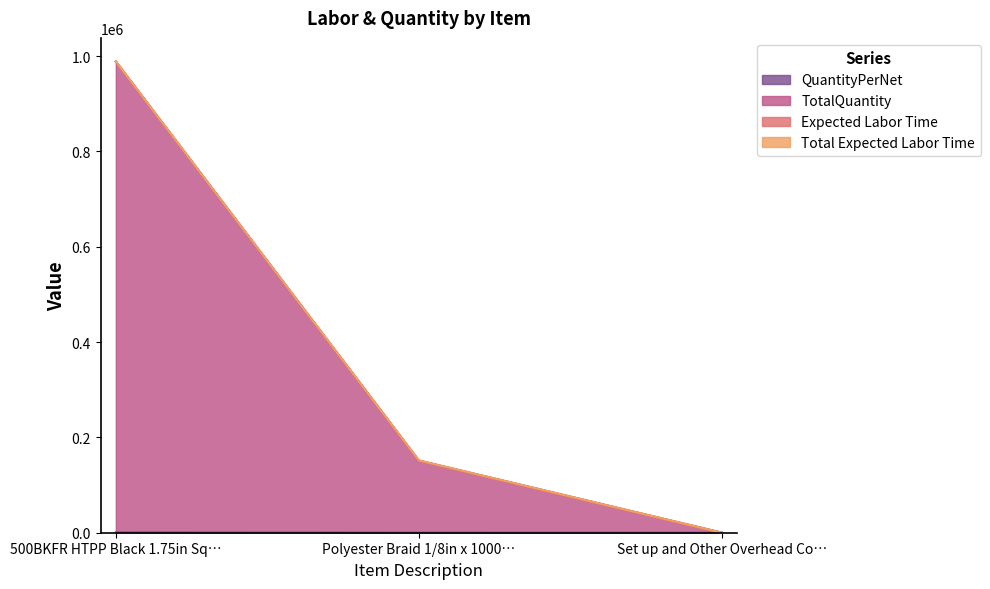

At which category is the sum across all series the highest?

500BKFR HTPP Black 1.75in Sq…